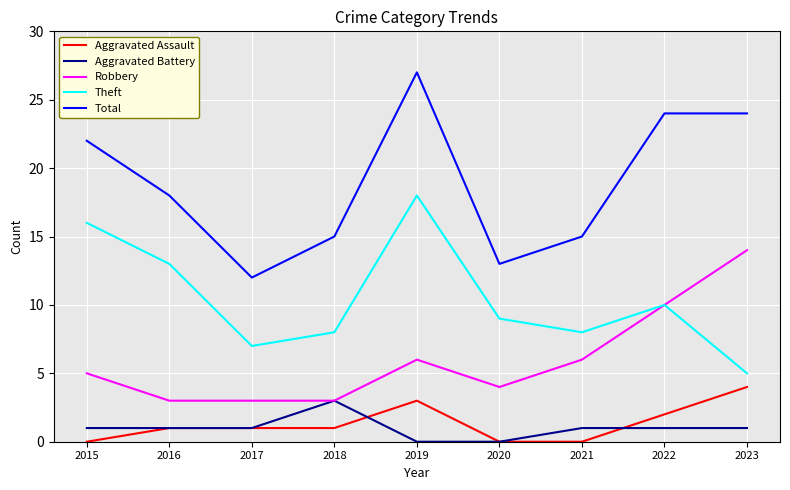

Which series has the largest total across all categories?

Total